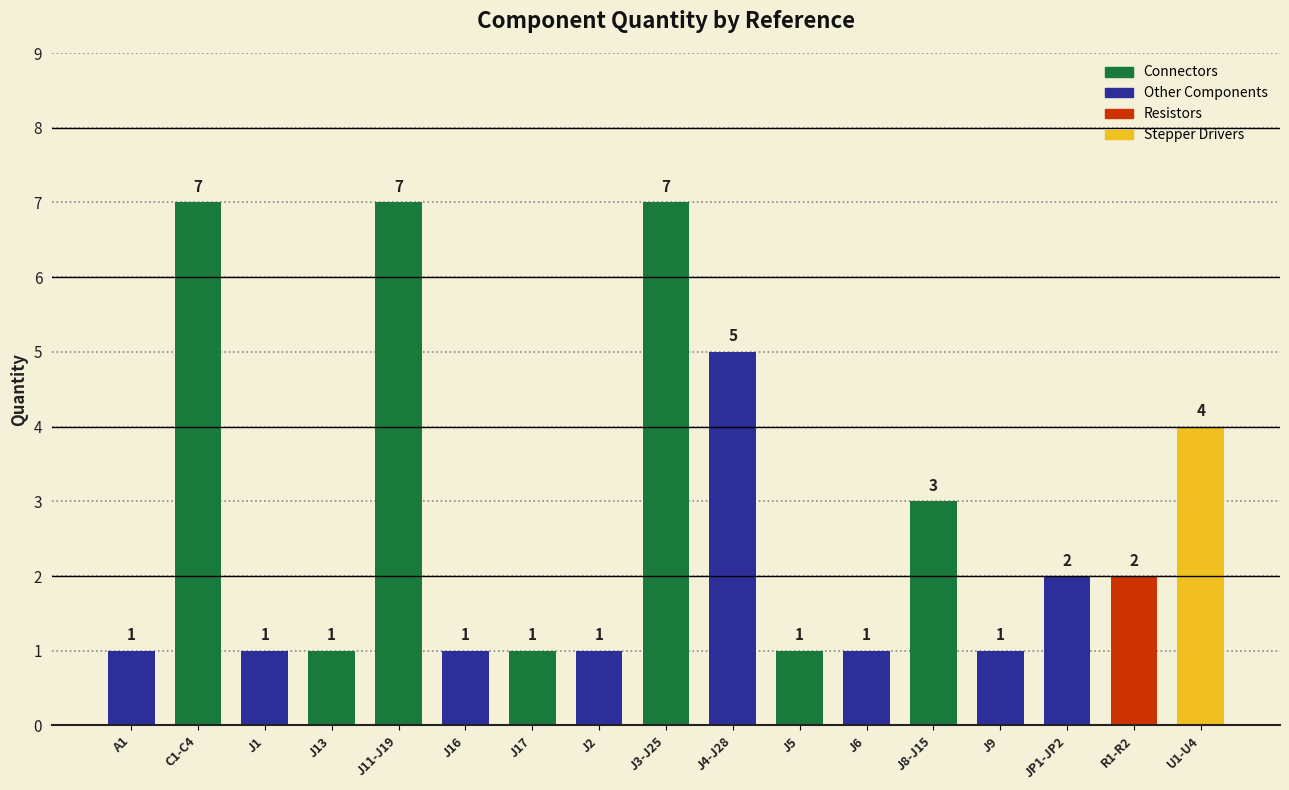

Approximately how many times larger is the value at R1-R2 compared to J13?

2.0